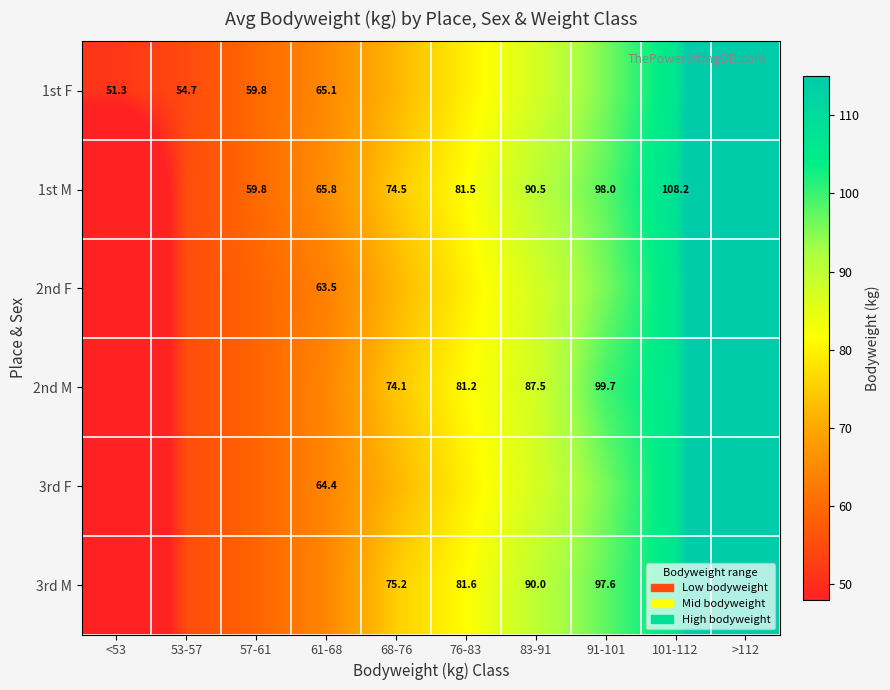

Which has a higher value, 101-112 or 83-91?

101-112